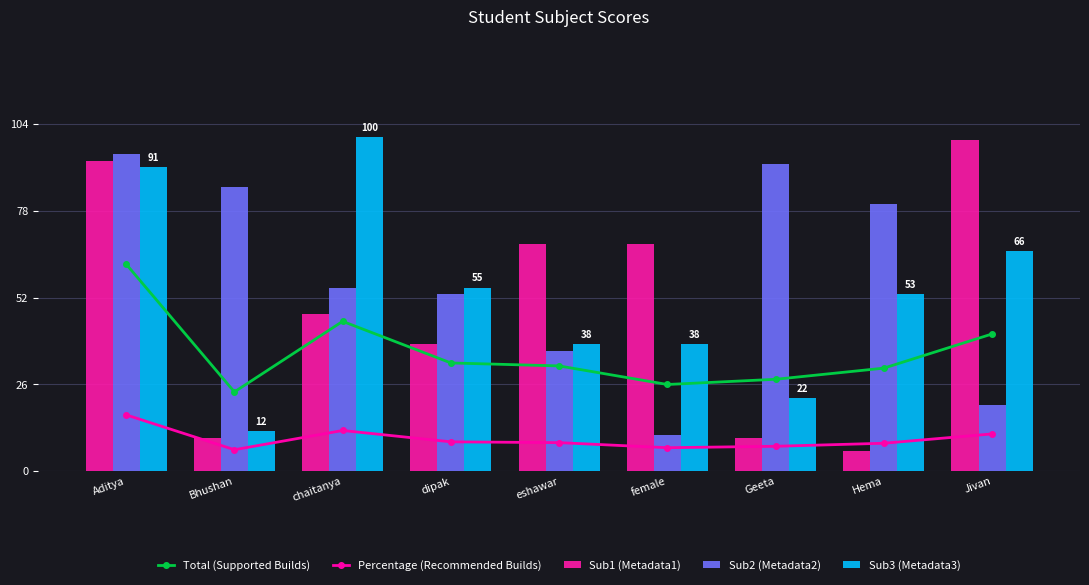

How many data points in Total (Supported Builds) are less than 31?

4